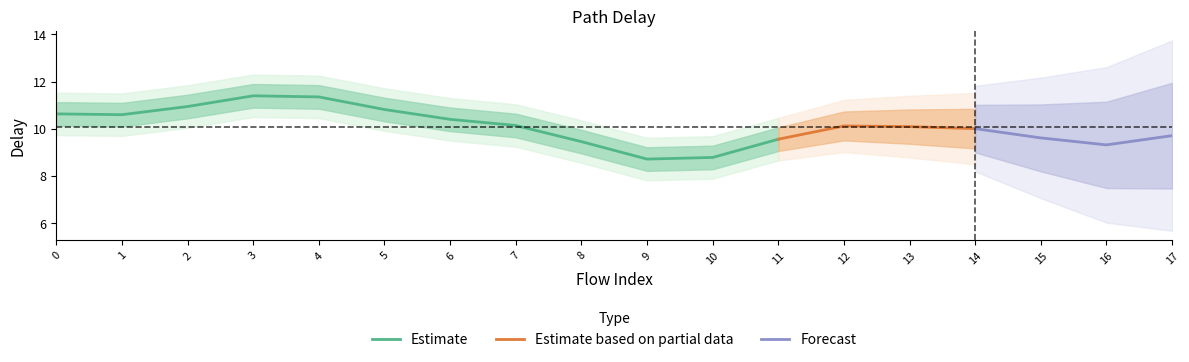

What is the maximum value for Estimate?

11.4